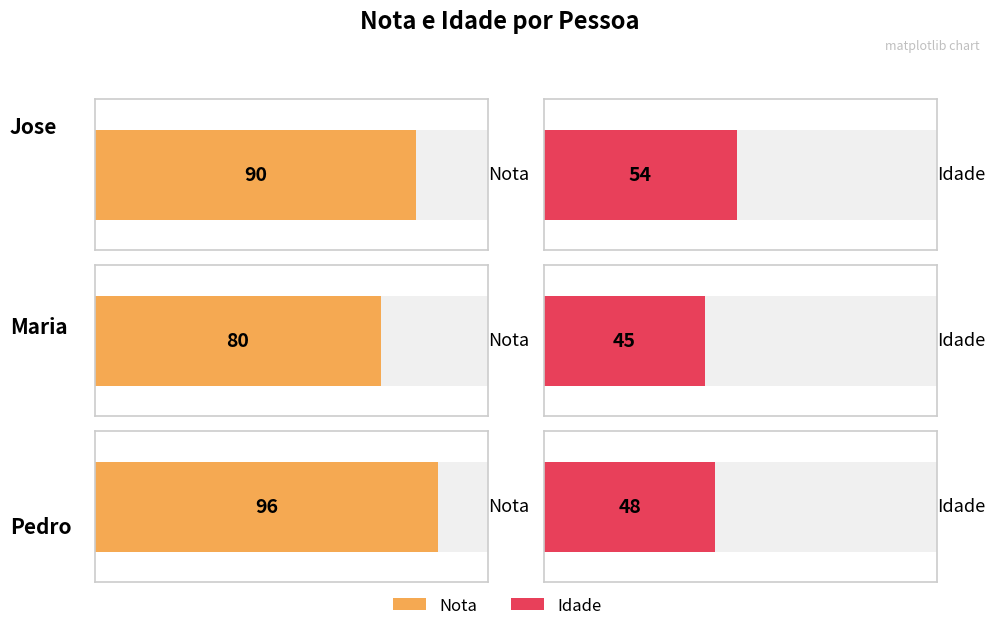

Where does the Idade series first go above 48?

Jose